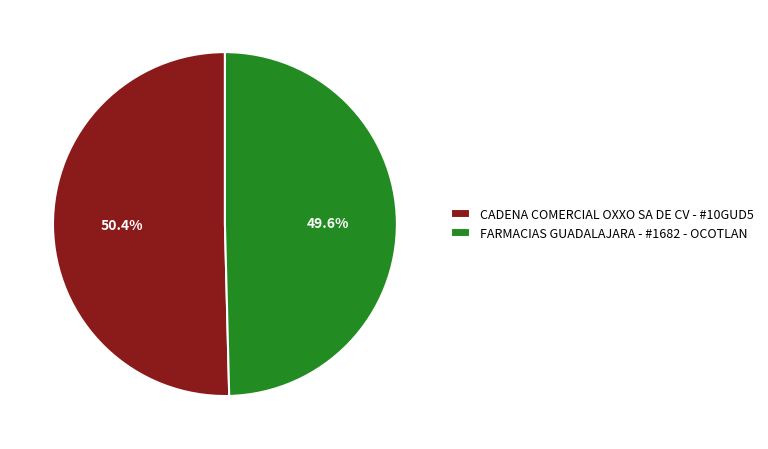

What is the smallest slice in the pie chart?

FARMACIAS GUADALAJARA - #1682 - OCOTLAN